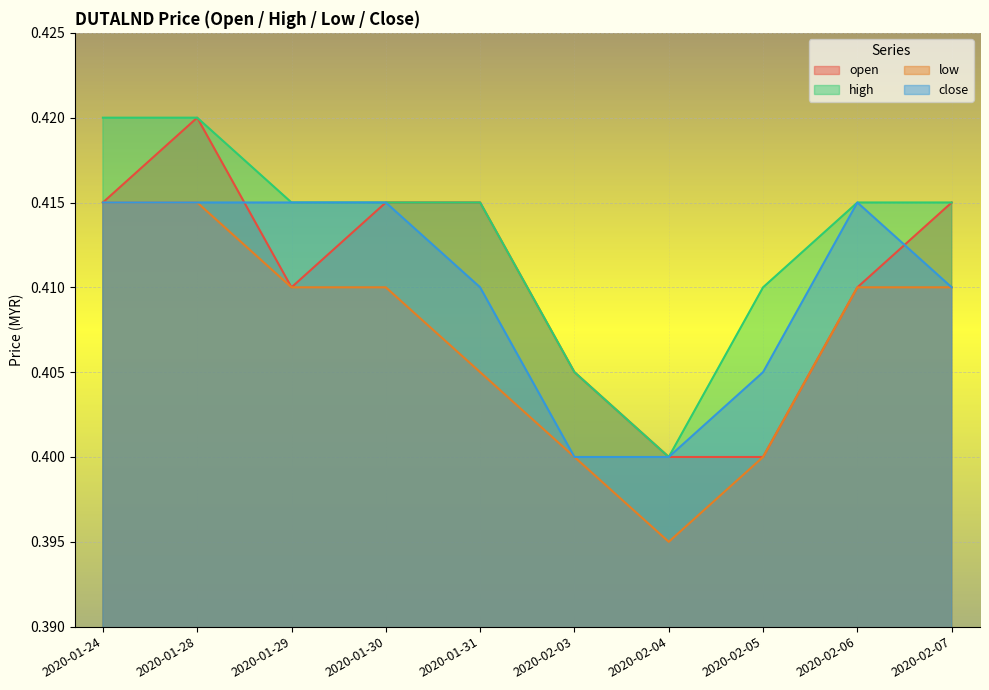

Is it true that low equals 0.6 at 2020-01-24?

False